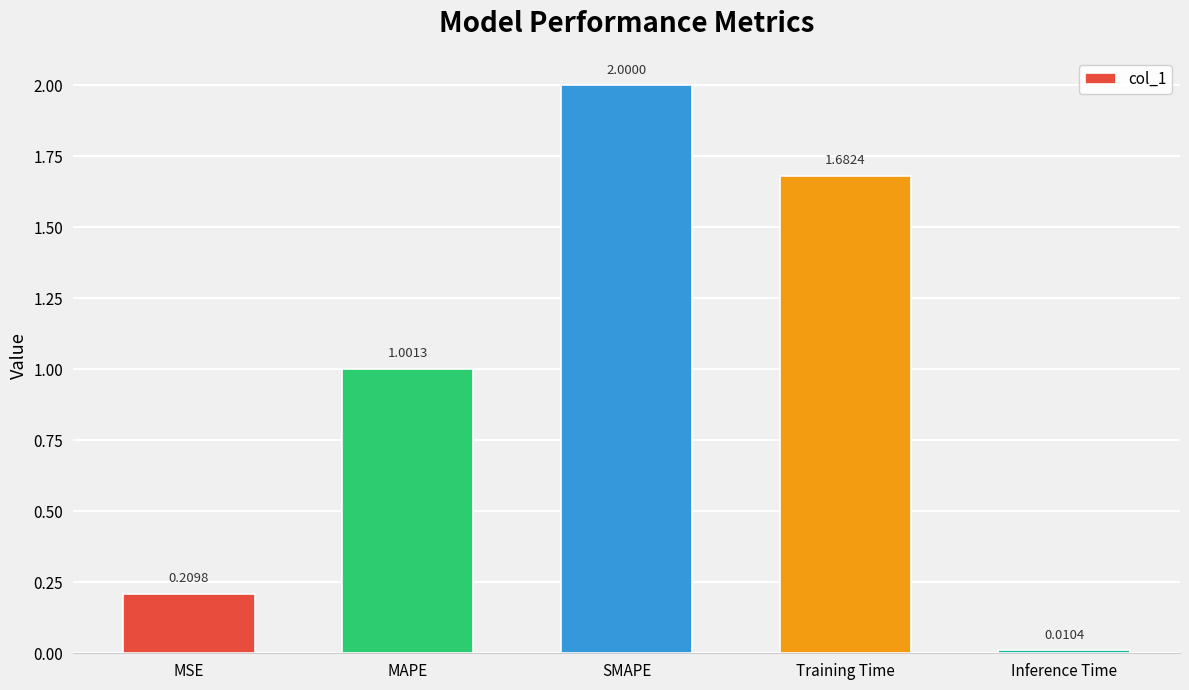

At which label does the data first exceed 1?

MAPE